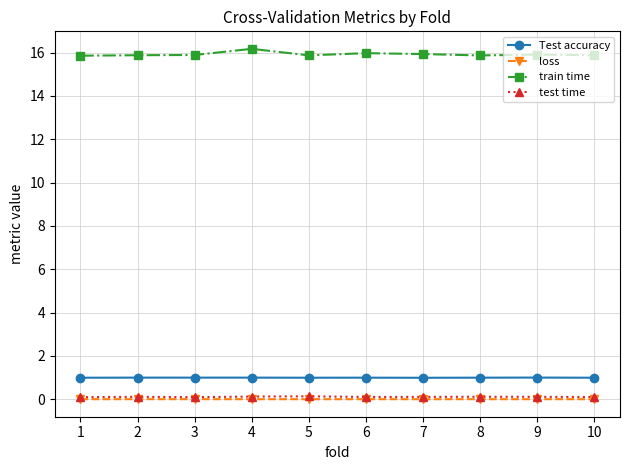

Is this an area chart (filled region under the line)?

No